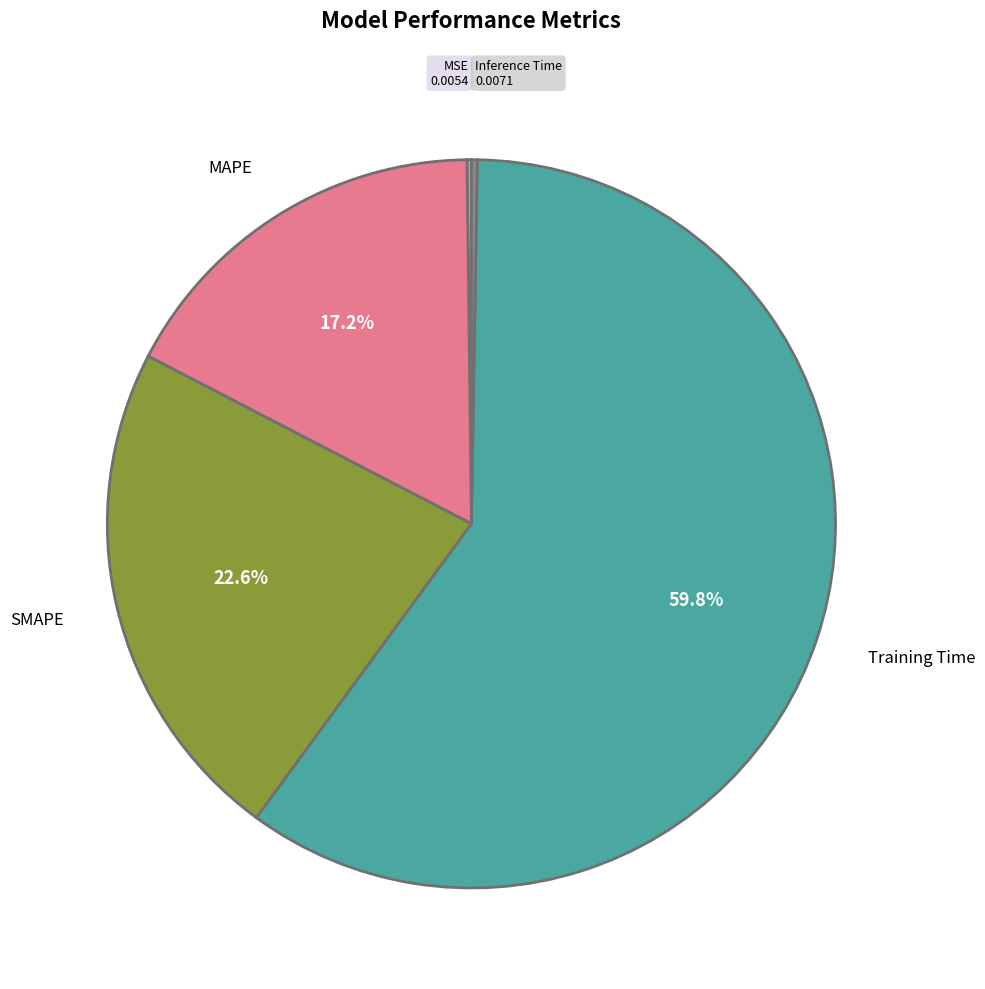

Is SMAPE the majority of the pie?

No